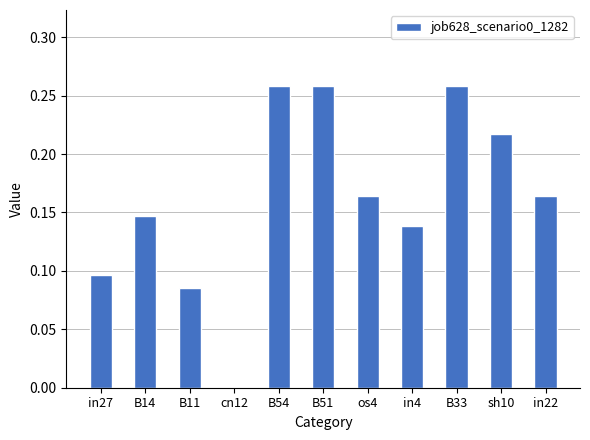

Between B11 and cn12, which is larger?

B11